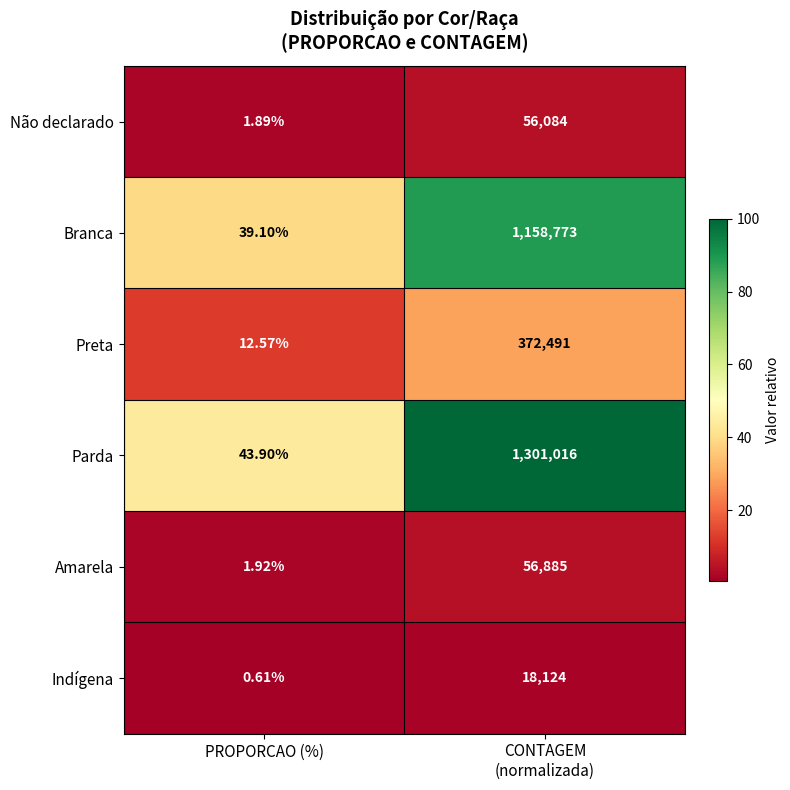

Which series has the widest spread of values?

Parda